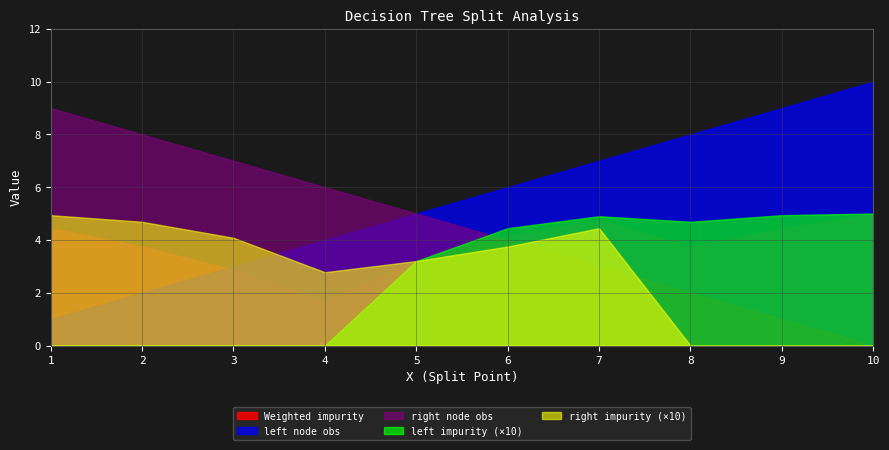

At 2, list the series in order from smallest to largest.

left impurity (×10), left node obs, Weighted impurity, right impurity (×10), right node obs